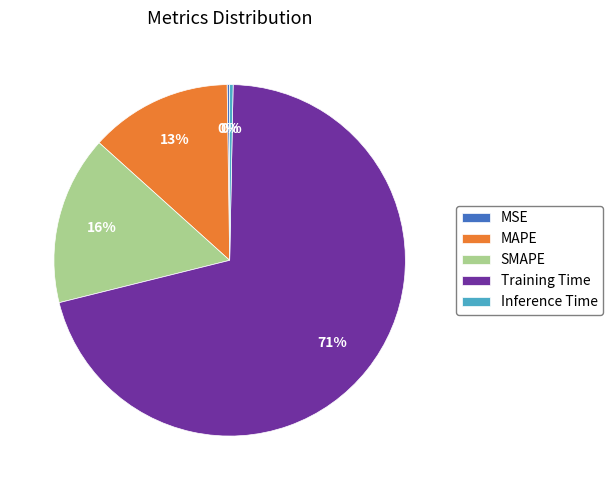

To the nearest percent, what is the average slice percentage?

20%